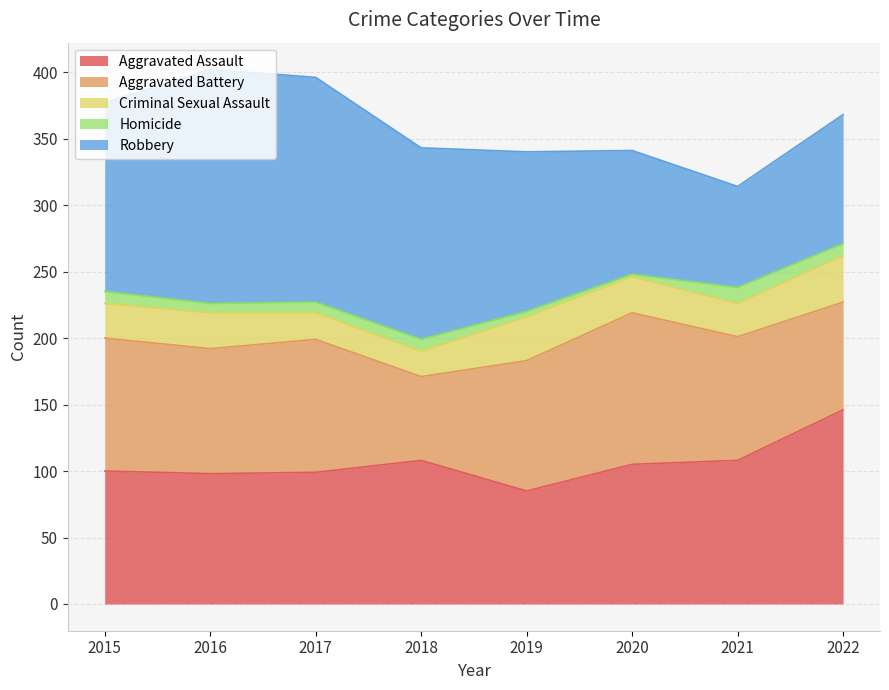

The value of Aggravated Battery at 2019 is 98. True or false?

True